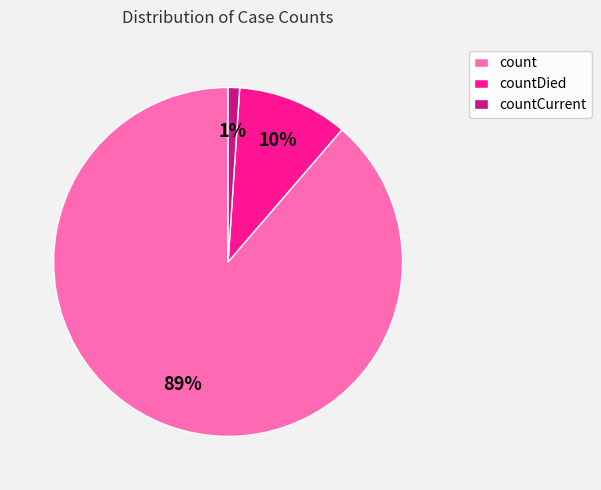

Count the number of slices in the pie.

3